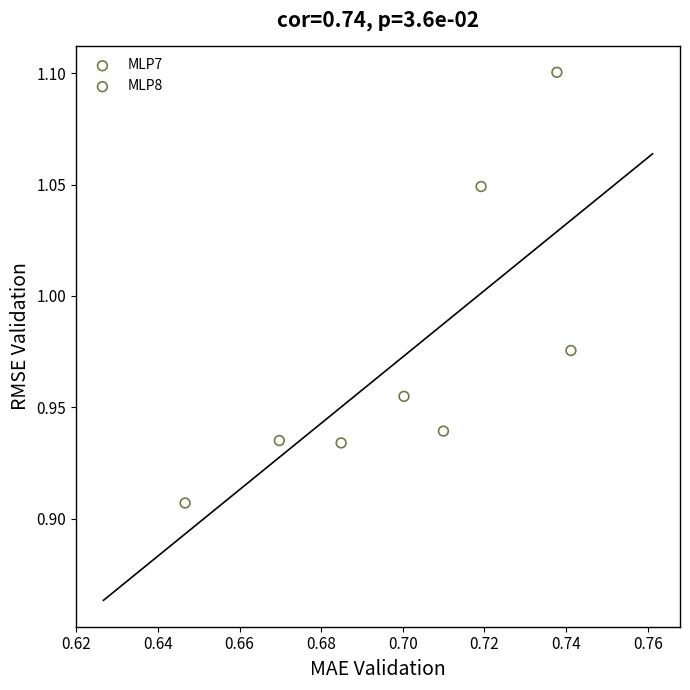

Which series contains the lowest Y value?

MLP8